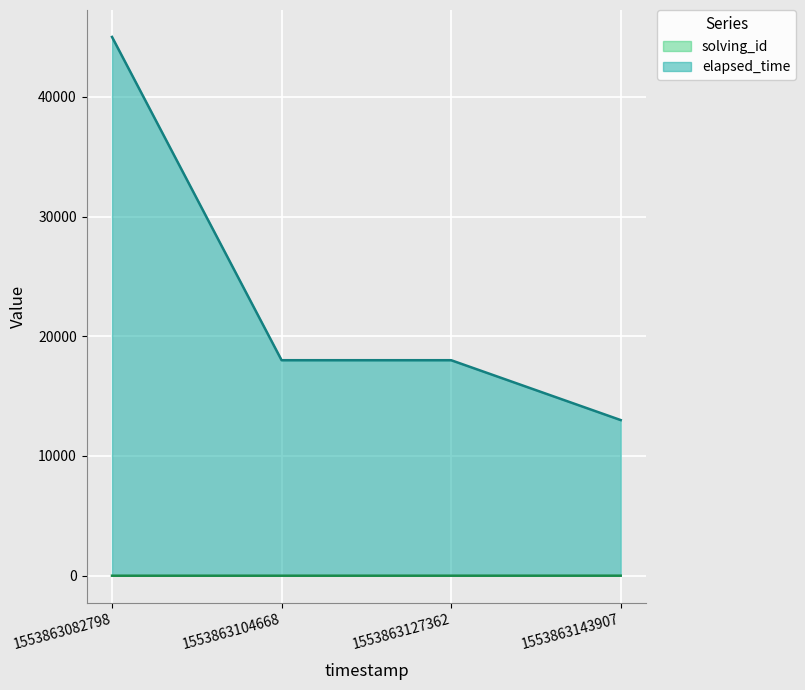

True or false: elapsed_time and solving_id intersect in this chart.

False